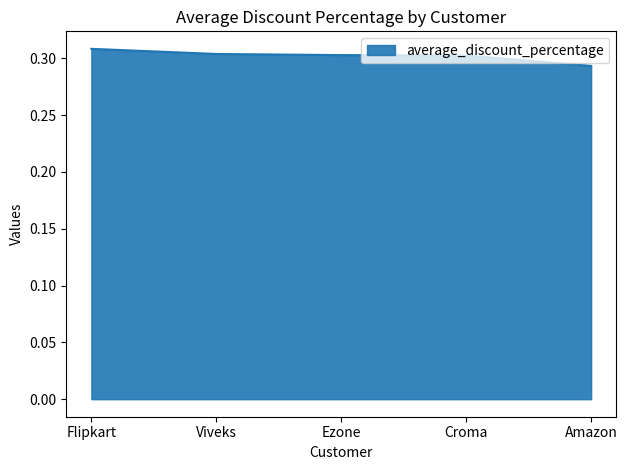

The chart shows a value of 0.3 at Croma. True or false?

True